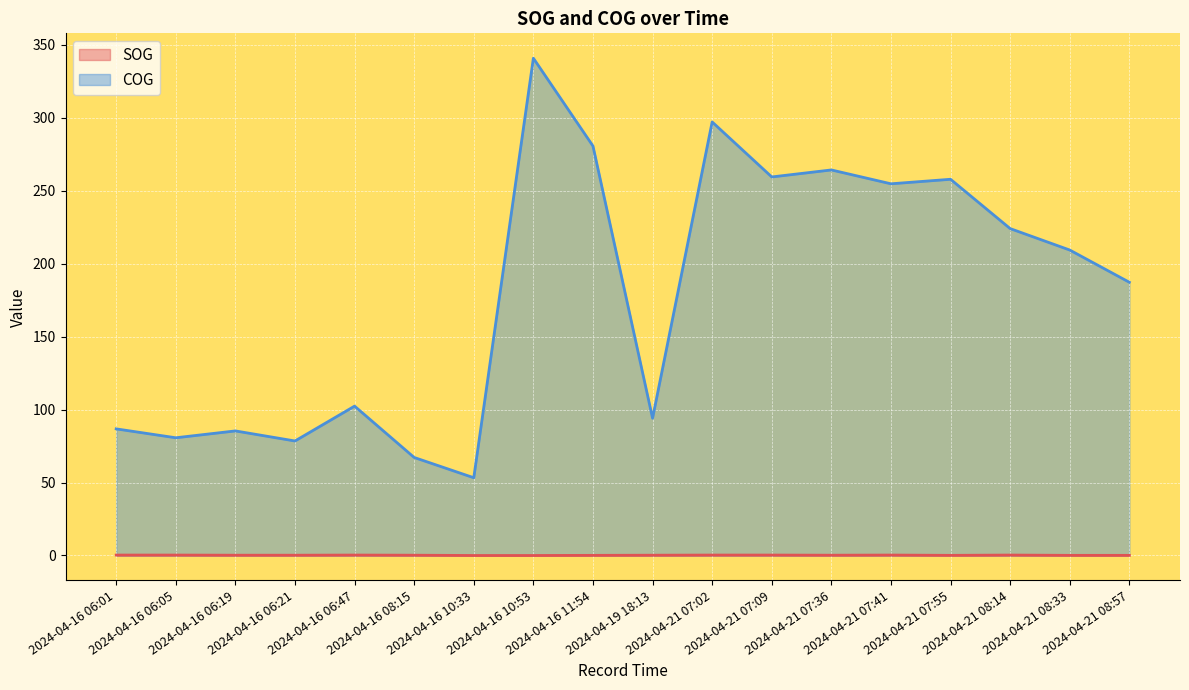

How many values in the COG series are below 209?

9